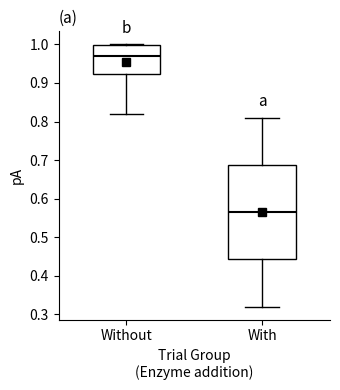

Reading left to right, transcribe this box plot: for each box, give where its median line is, the range the box spans, and where its two whiskers end, as read against the y-axis. The values are not printed on the chart, so give them approximately, as read against the axis.

Without: median 0.97, box 0.92 to 1.00, whiskers 0.82 to 1.00
With: median 0.57, box 0.44 to 0.69, whiskers 0.32 to 0.81